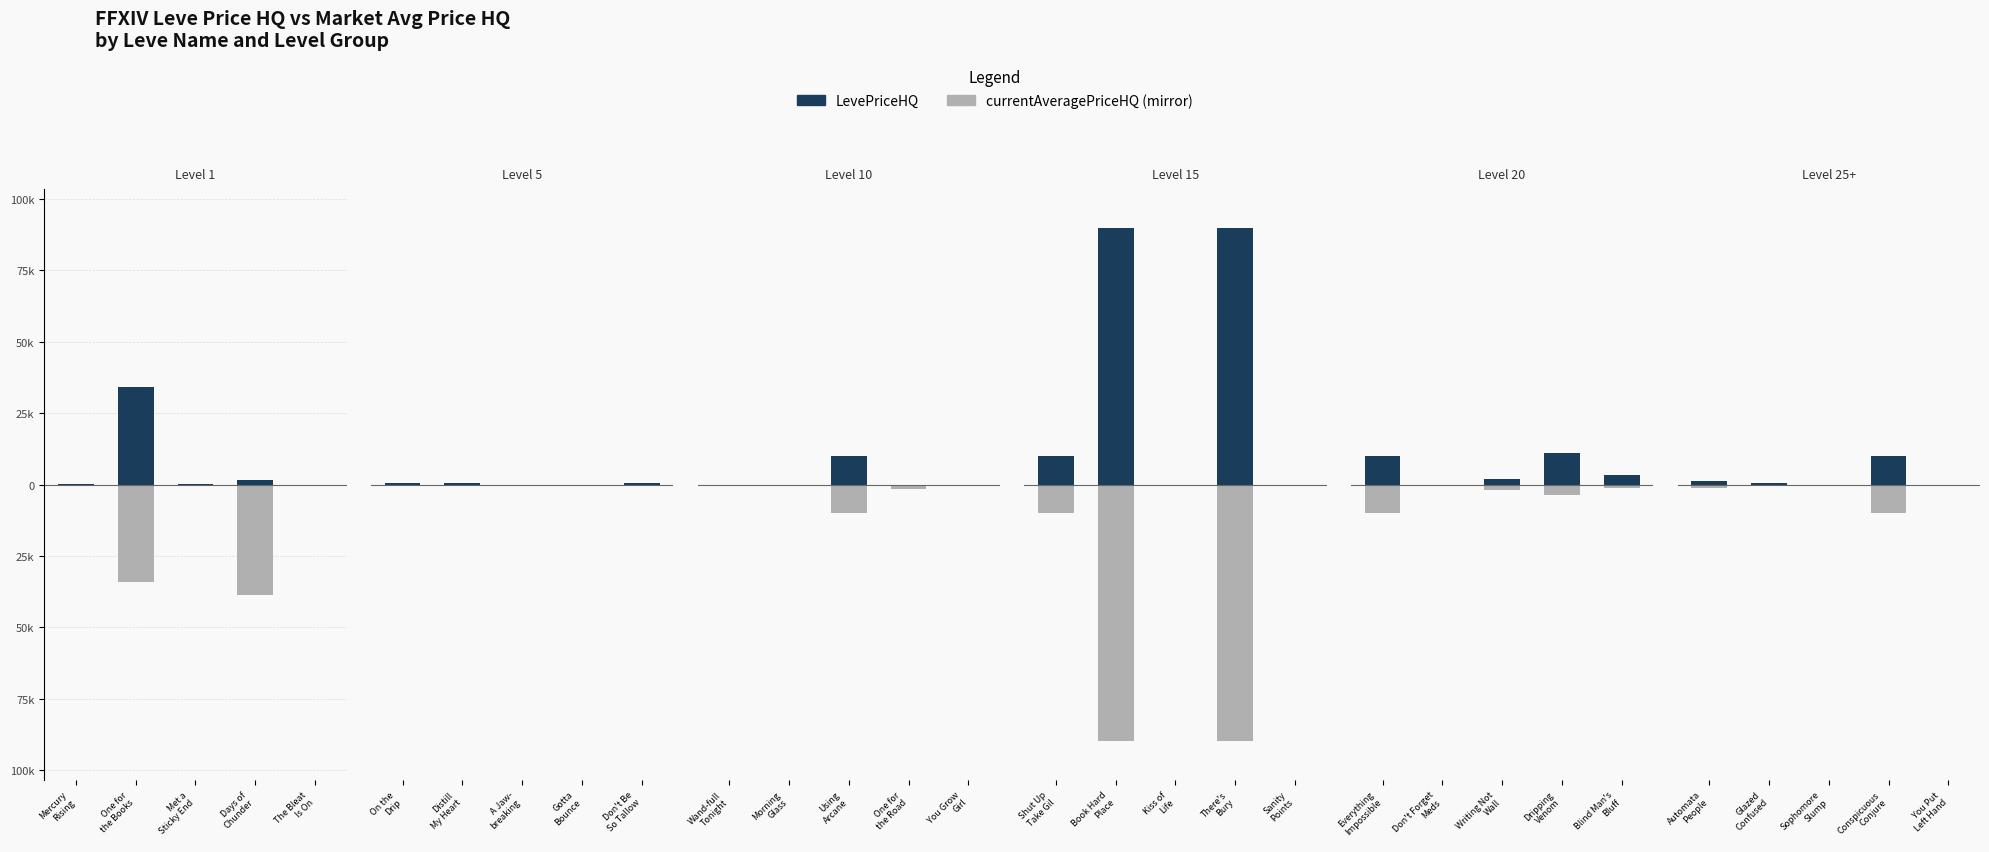

The currentAveragePriceHQ series shows -749.0 at Glazed Confused. True or false?

False